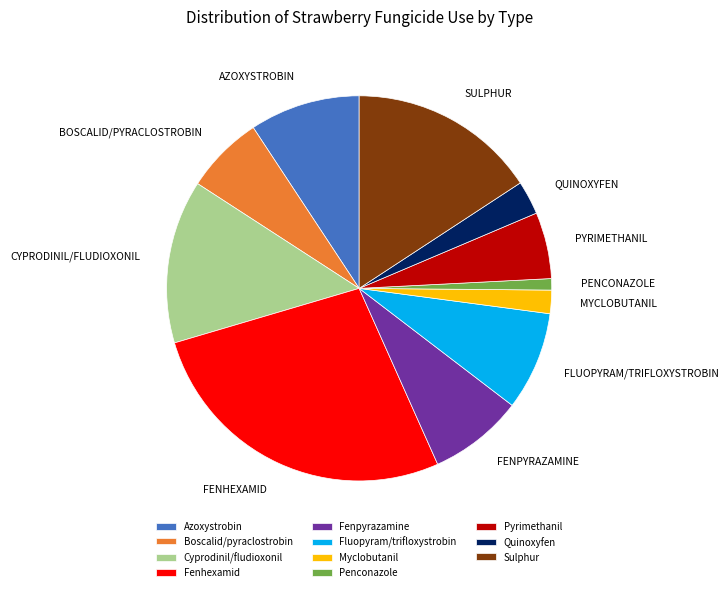

Does Cyprodinil/fludioxonil account for over 50% of the chart?

No